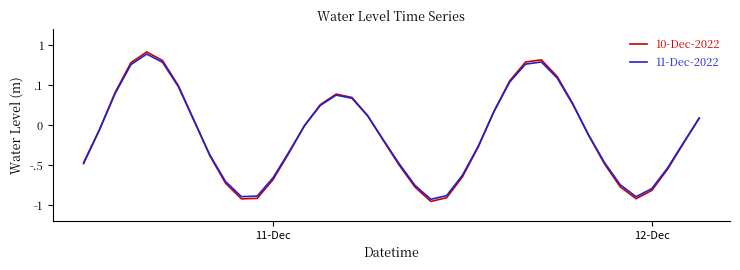

How many interior local peaks does the 10-Dec-2022 series have?

3